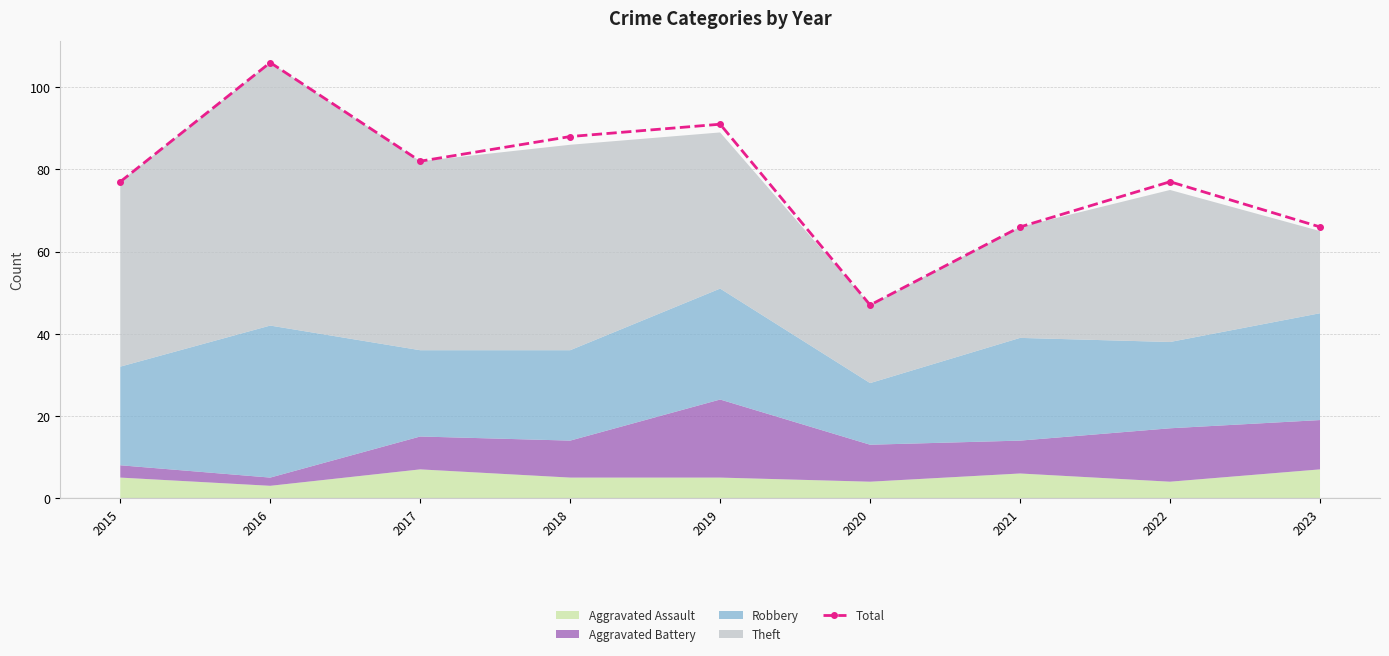

Rank the categories by value from highest to lowest.

2016, 2019, 2018, 2017, 2015, 2022, 2021, 2023, 2020